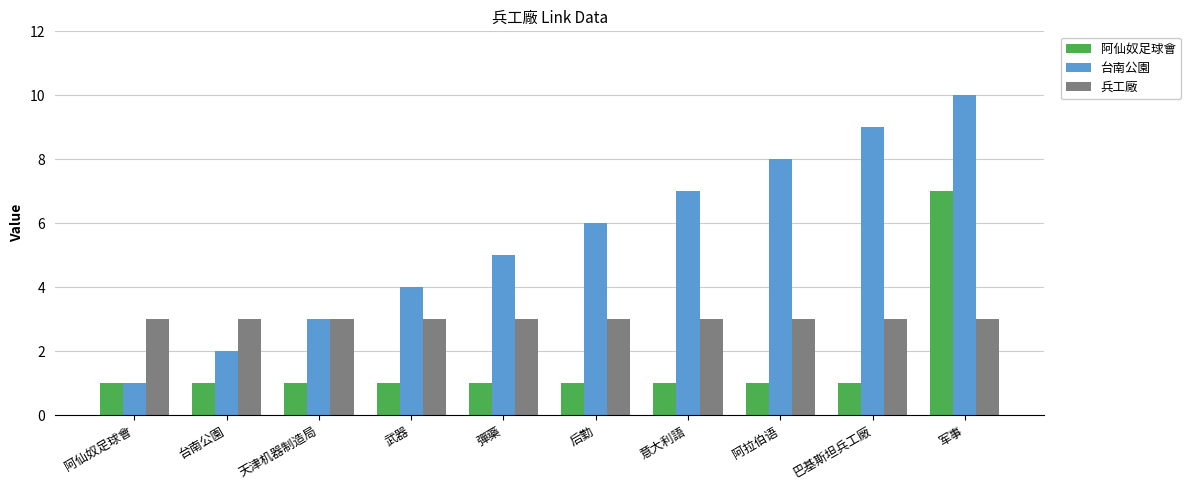

List the series in order of their peak value, highest first.

台南公園, 阿仙奴足球會, 兵工廠